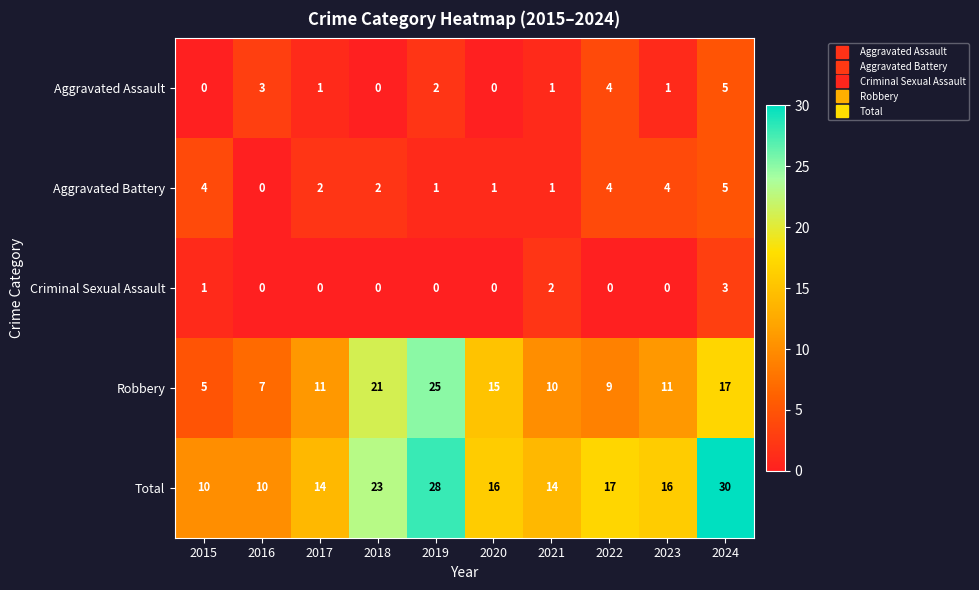

At which category does the chart reach its peak across all series?

2024